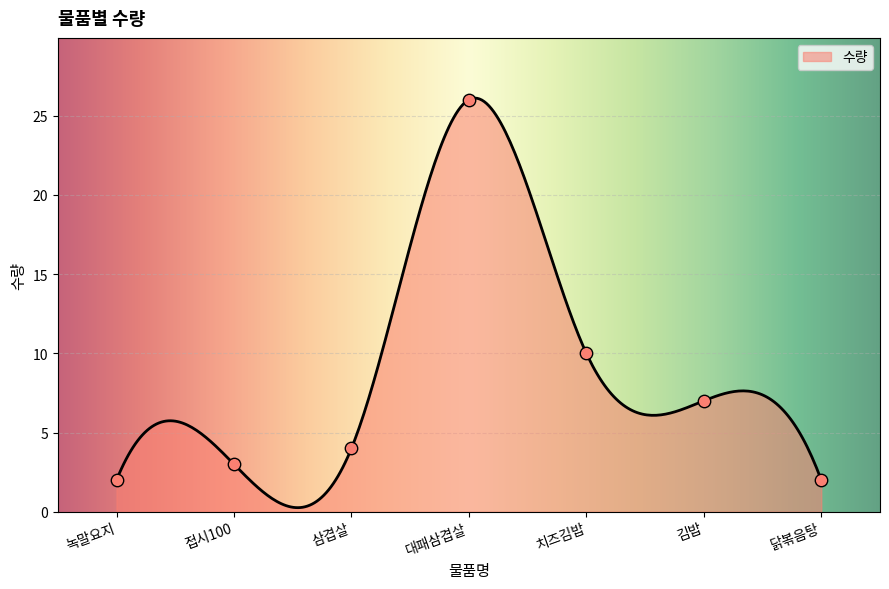

Between 치즈김밥 and 삼겹살, which is larger?

치즈김밥